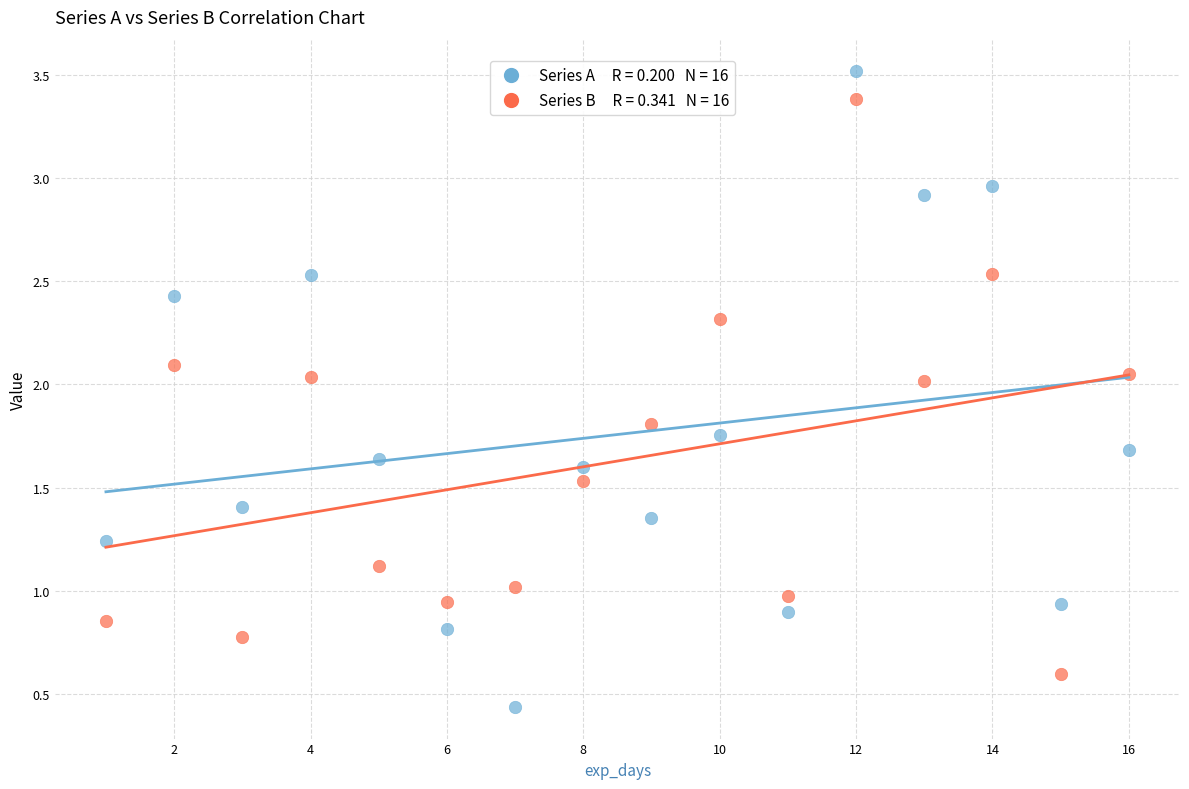

Across all data points, what is the range of Y values (max minus min)?

3.1